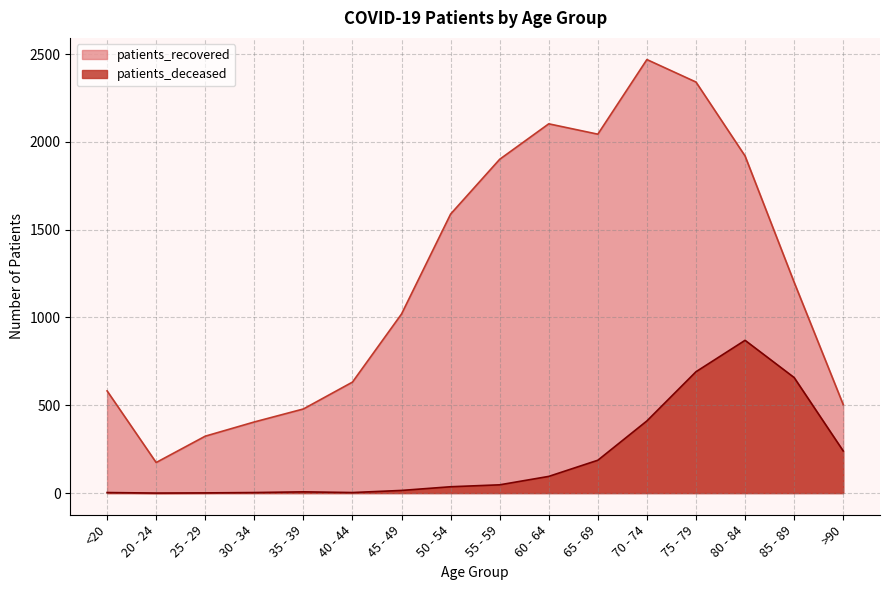

True or false: patients_deceased and patients_recovered cross at least once.

False